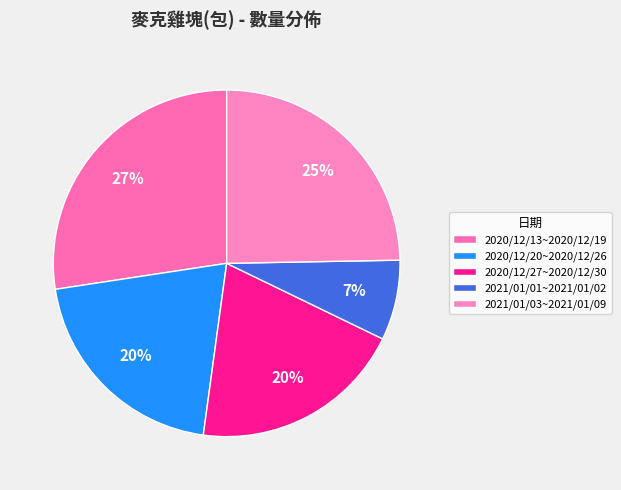

The 2021/01/01~2021/01/02 slice represents 7% of the pie. True or false?

True